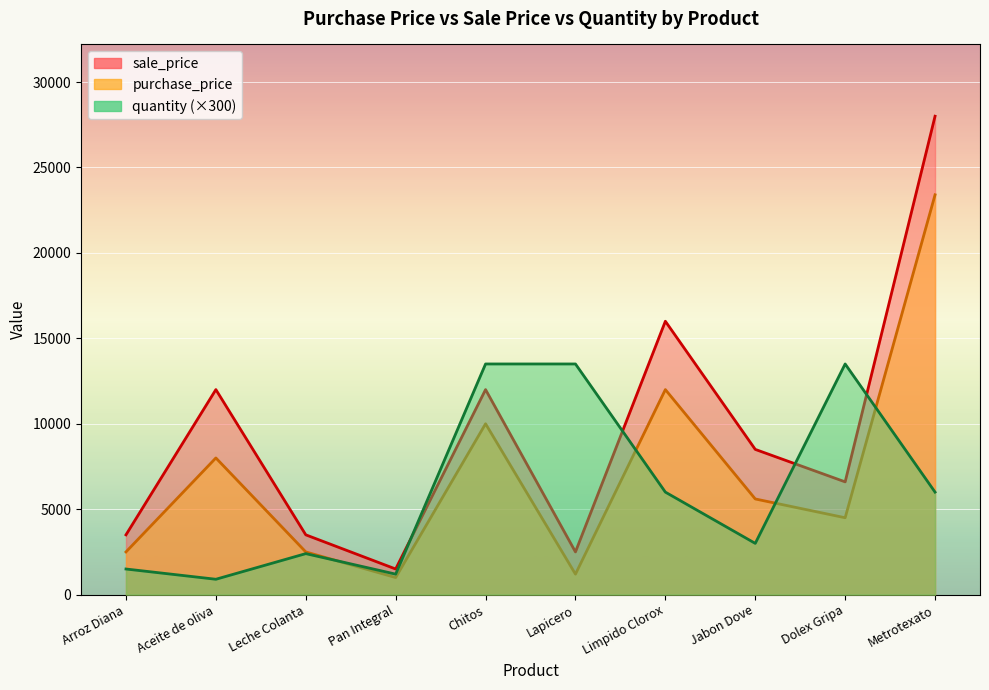

What is the highest value of the quantity series?

13500